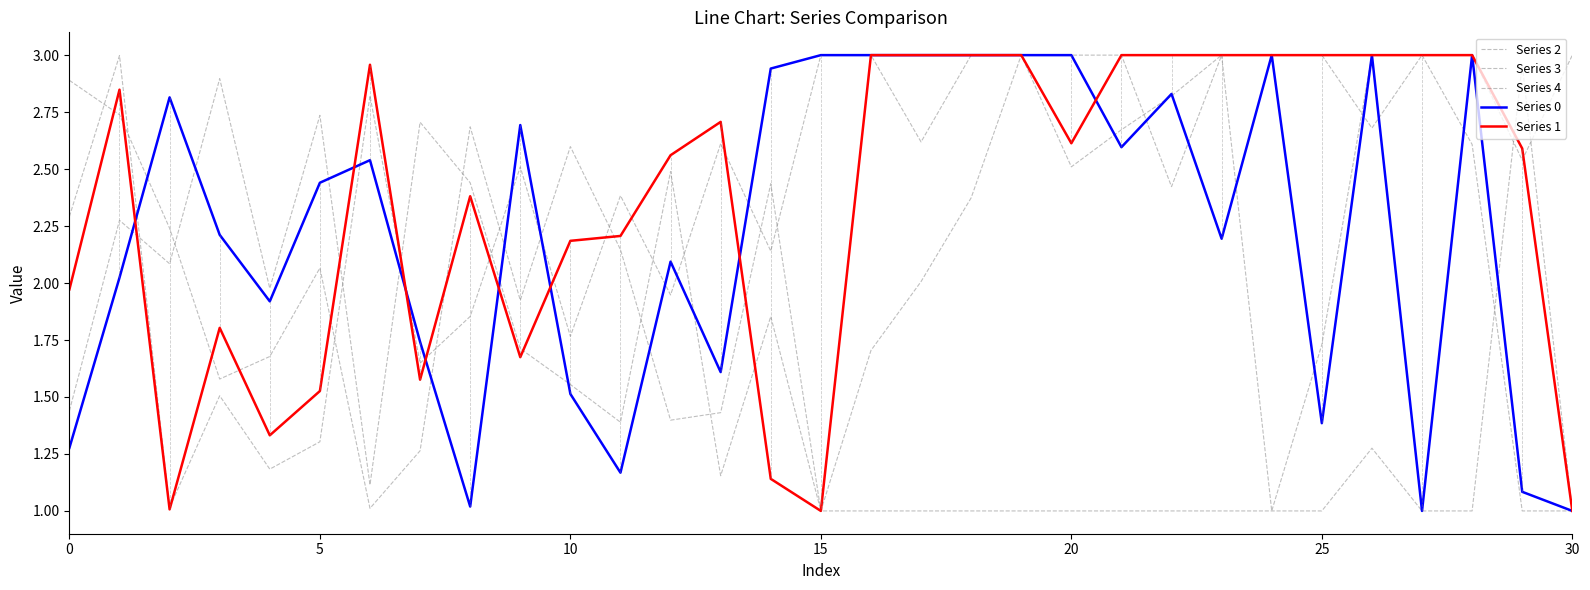

How many lines are shown in the chart?

5